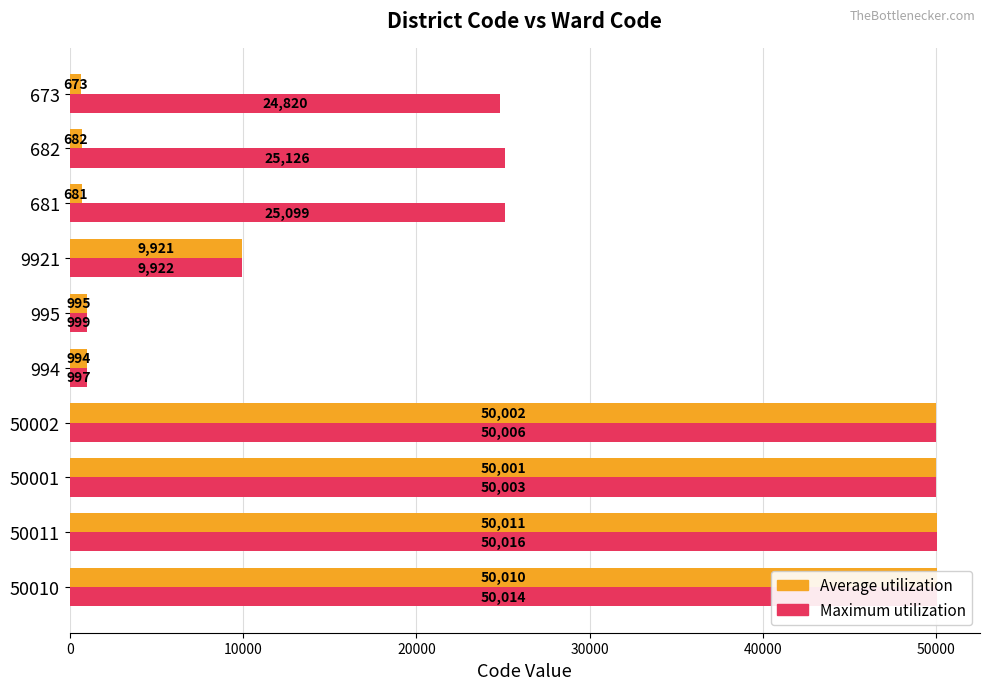

Between 50011 and 9921, which series saw the biggest shift?

Maximum utilization